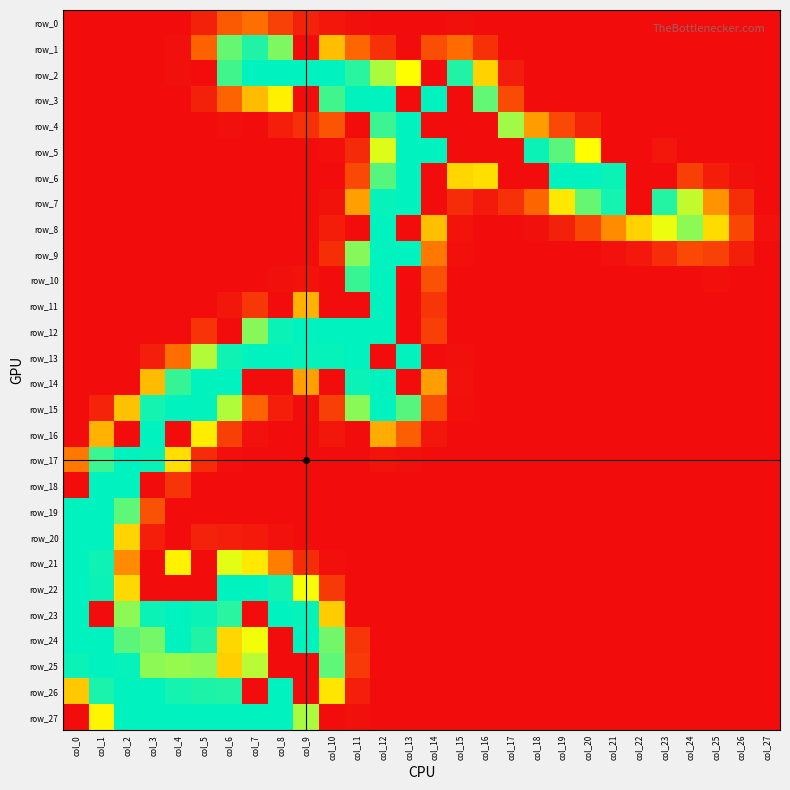

Which series has the largest range (max minus min)?

row_2